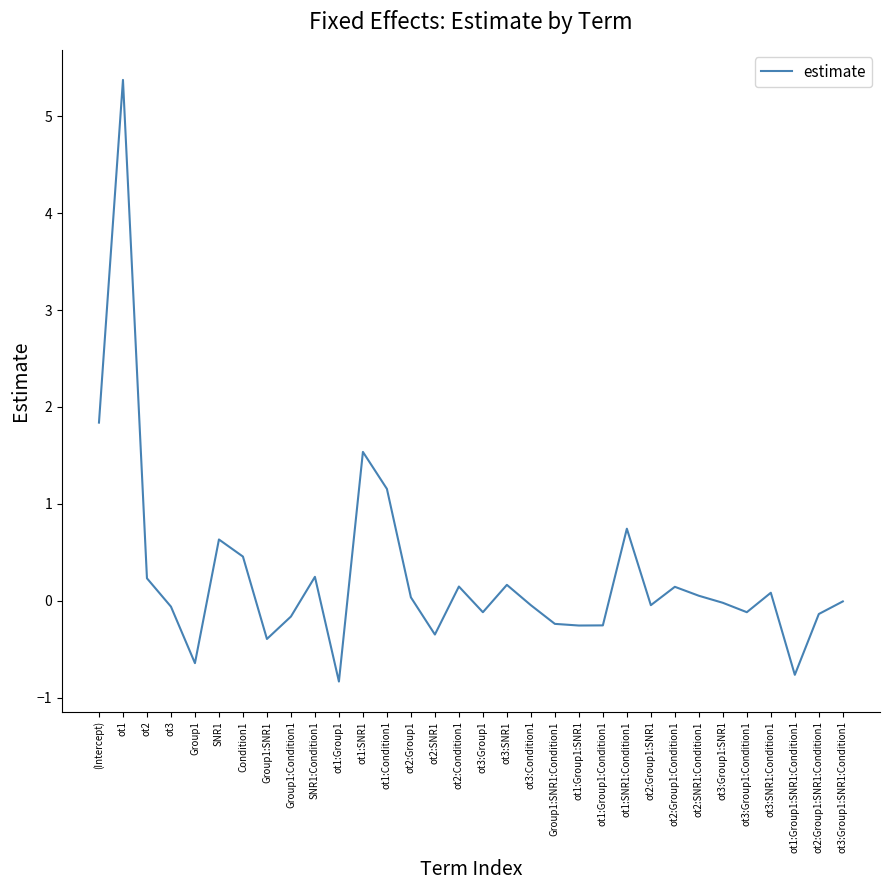

What is the maximum value shown in the chart?

5.4